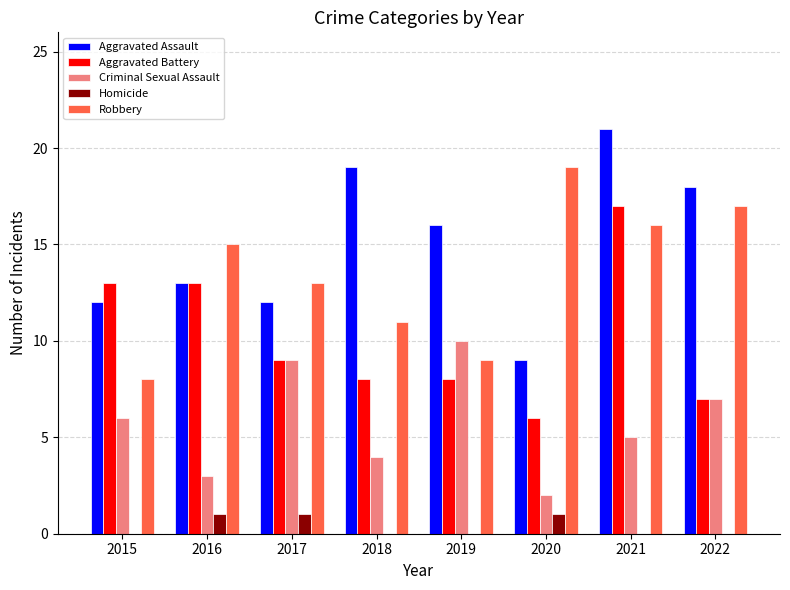

Where is Criminal Sexual Assault nearest to the value 6?

2015